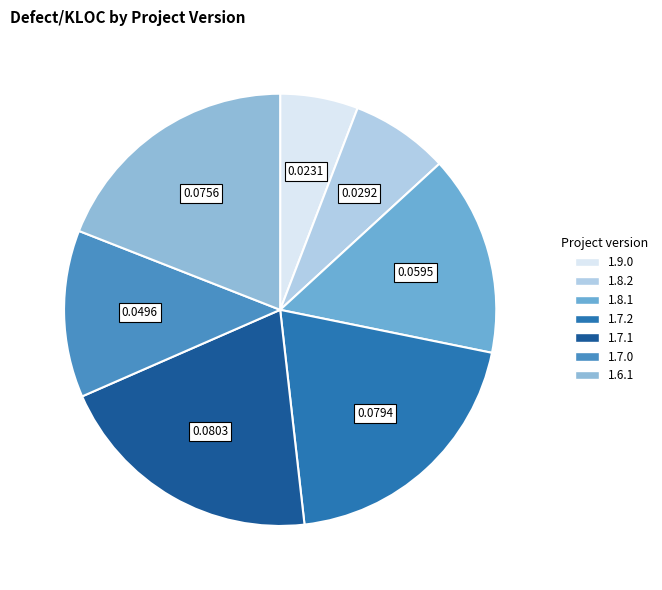

Which slice is the smallest?

1.9.0